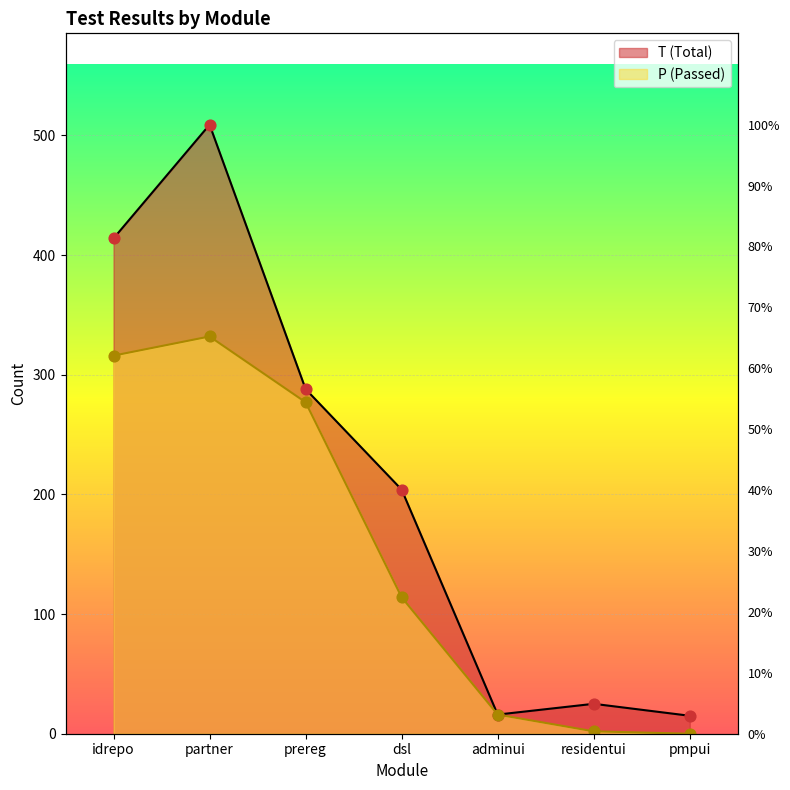

Which series has the largest Y range (max minus min)?

T (Total)